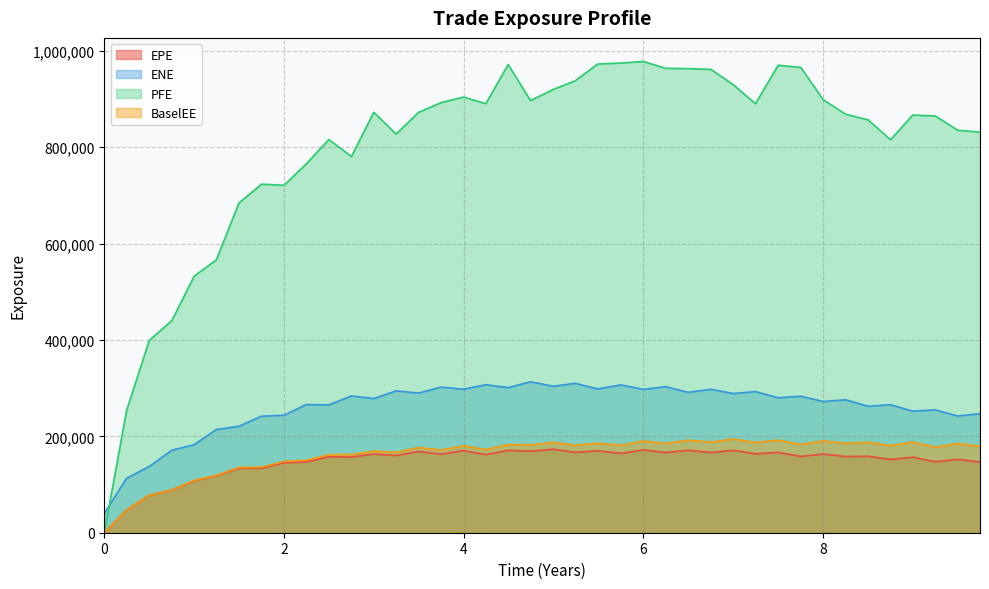

At 8.74887, list the series in order from smallest to largest.

EPE, BaselEE, ENE, PFE